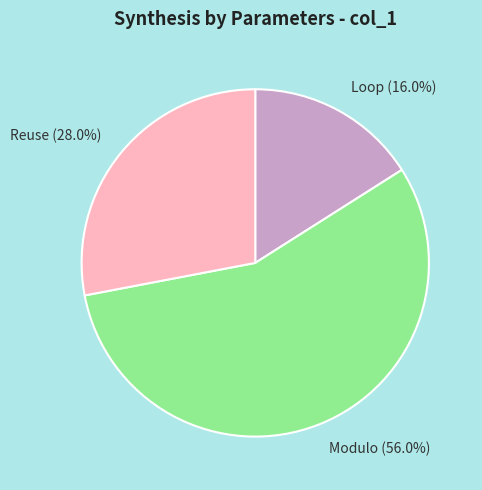

Which category accounts for the majority?

Modulo (56.0%)